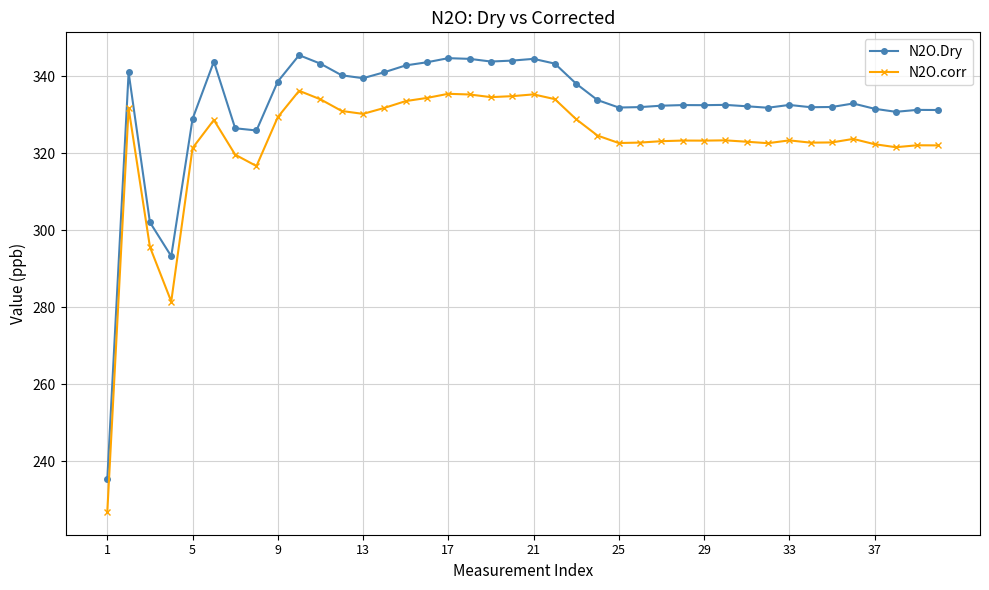

What is the difference between the maximum and minimum values in the N2O.Dry series?

110.1